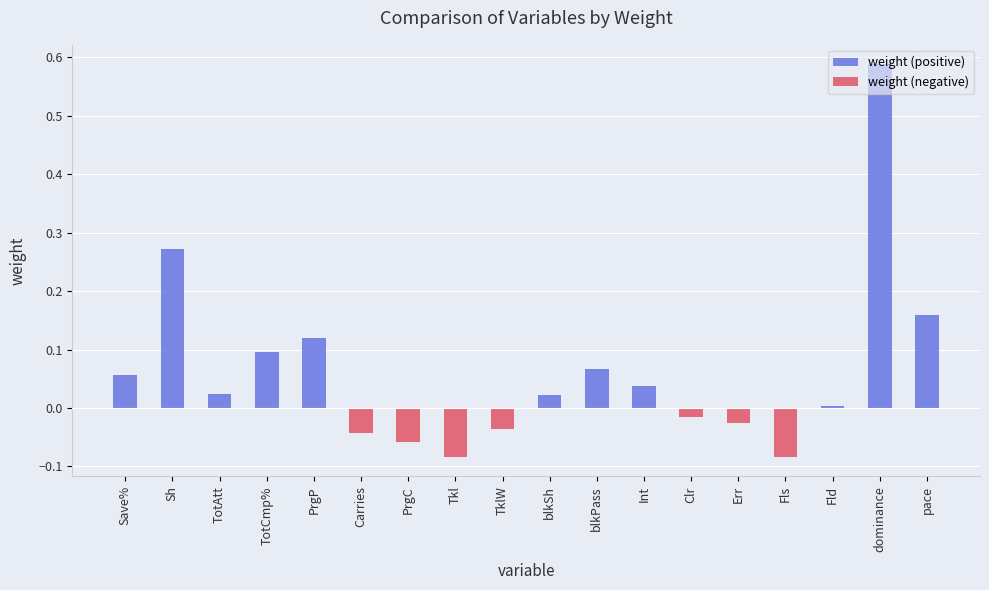

Reading left to right, extract all data points from this chart.

weight (positive): Save%=0.1	Sh=0.3	TotAtt=0.0	TotCmp%=0.1	PrgP=0.1	Carries=0.0	PrgC=0.0	Tkl=0.0	TklW=0.0	blkSh=0.0	blkPass=0.1	Int=0.0	Clr=0.0	Err=0.0	Fls=0.0	Fld=0.0	dominance=0.6	pace=0.2
weight (negative): Save%=0.0	Sh=0.0	TotAtt=0.0	TotCmp%=0.0	PrgP=0.0	Carries=-0.0	PrgC=-0.1	Tkl=-0.1	TklW=-0.0	blkSh=0.0	blkPass=0.0	Int=0.0	Clr=-0.0	Err=-0.0	Fls=-0.1	Fld=0.0	dominance=0.0	pace=0.0